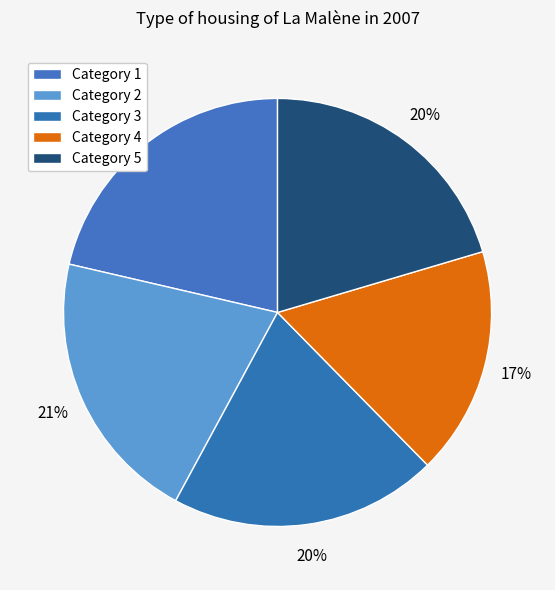

How many slices are in this pie chart?

5